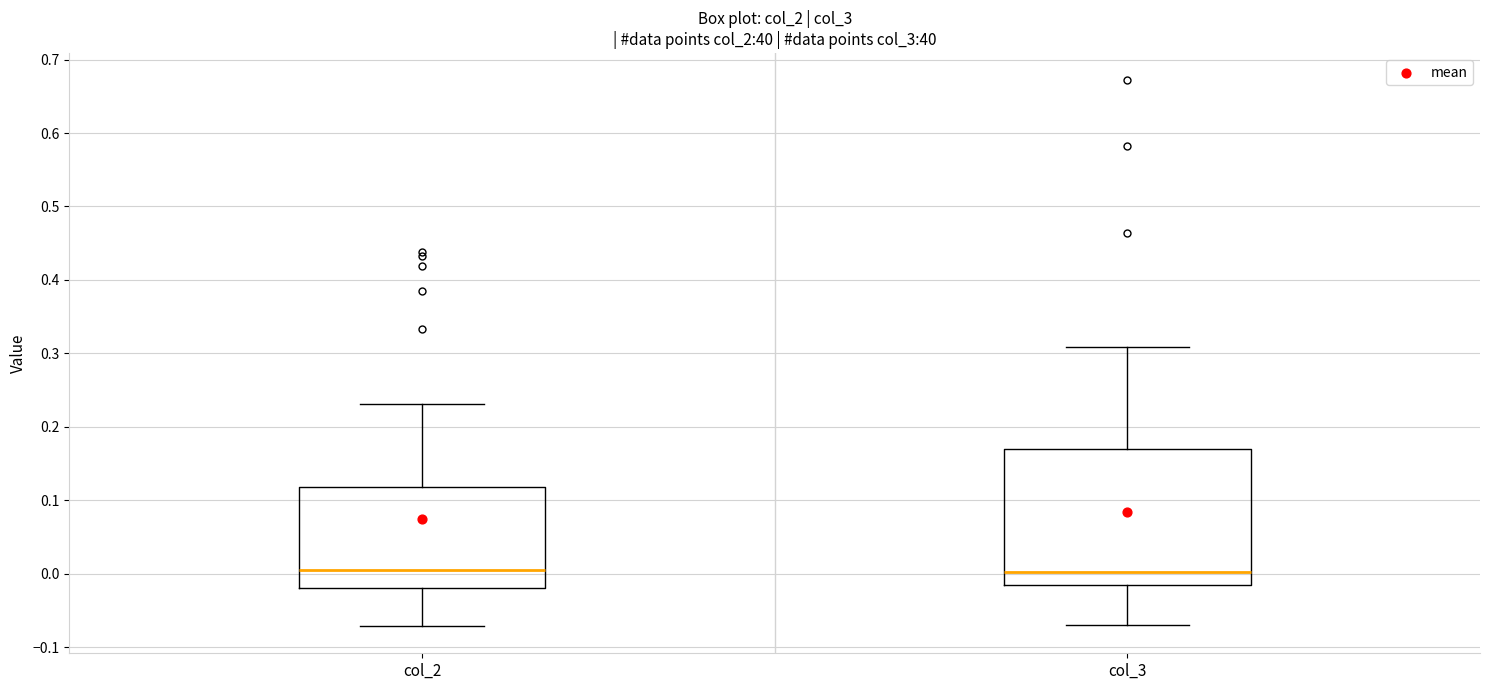

Which box is the tallest, from its lower edge to its upper edge?

col_3